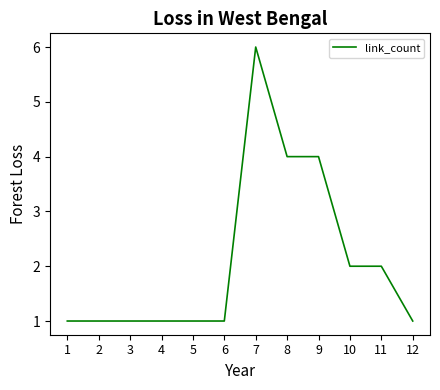

What is the maximum value shown in the chart?

6